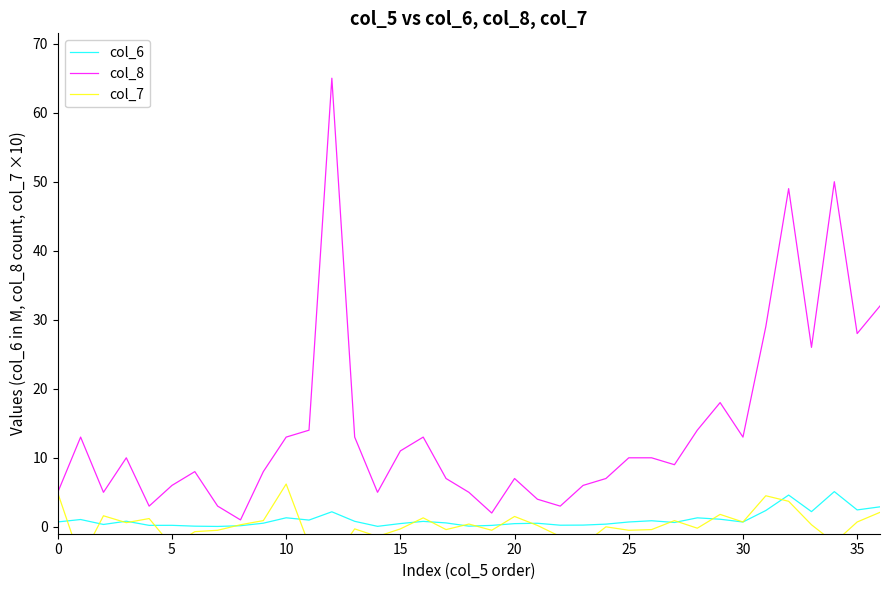

What is the label of the 12th point from the right?

25